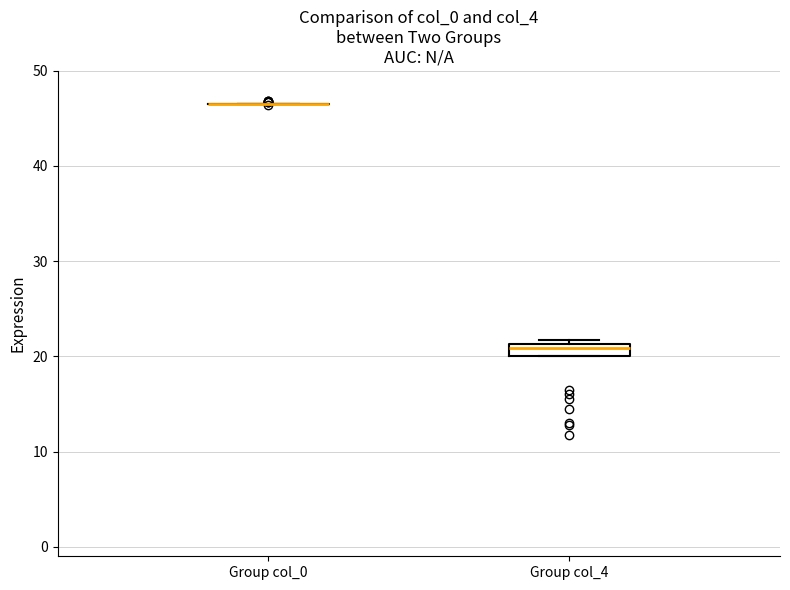

Which box is the tallest, from its lower edge to its upper edge?

Group col_4